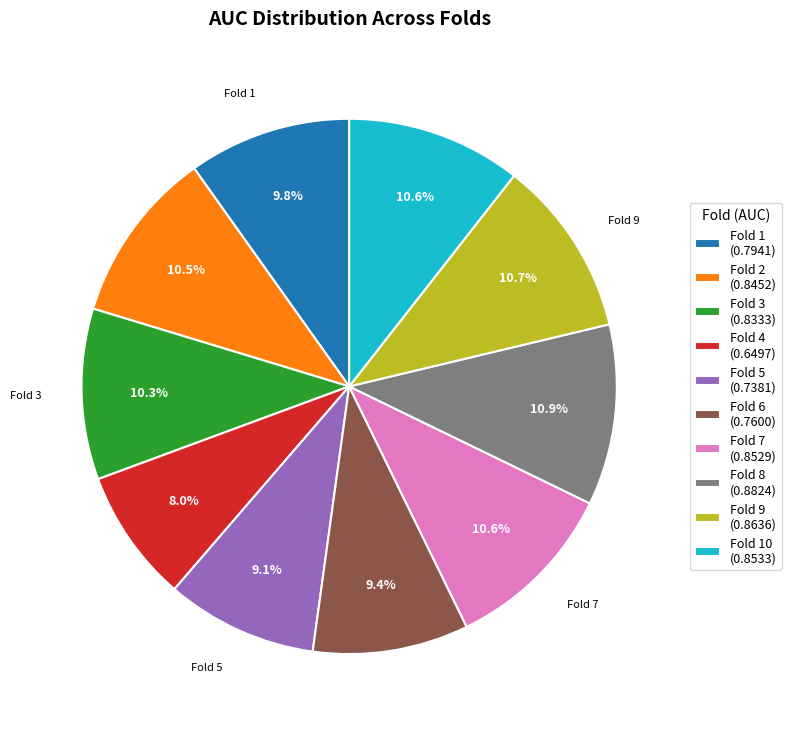

Is there any slice that represents more than half of the pie?

No